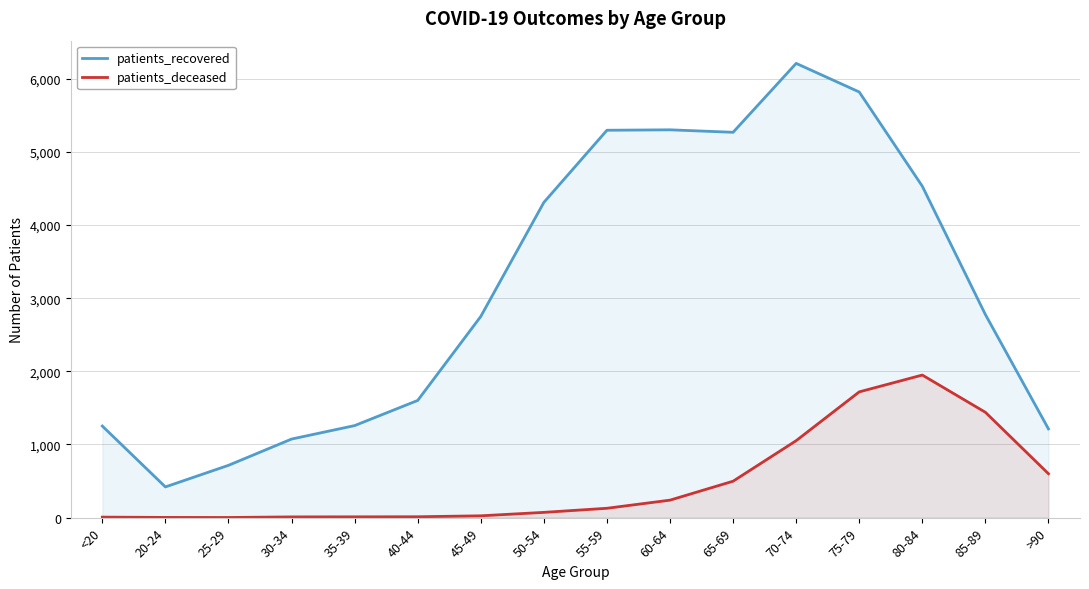

What is the greatest value displayed?

6209